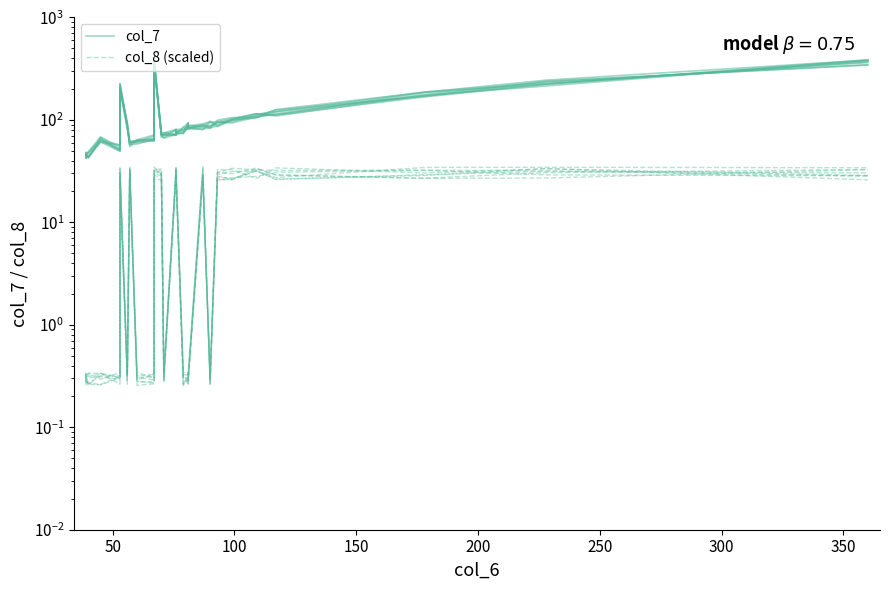

At how many categories does at least one series exceed 302?

2